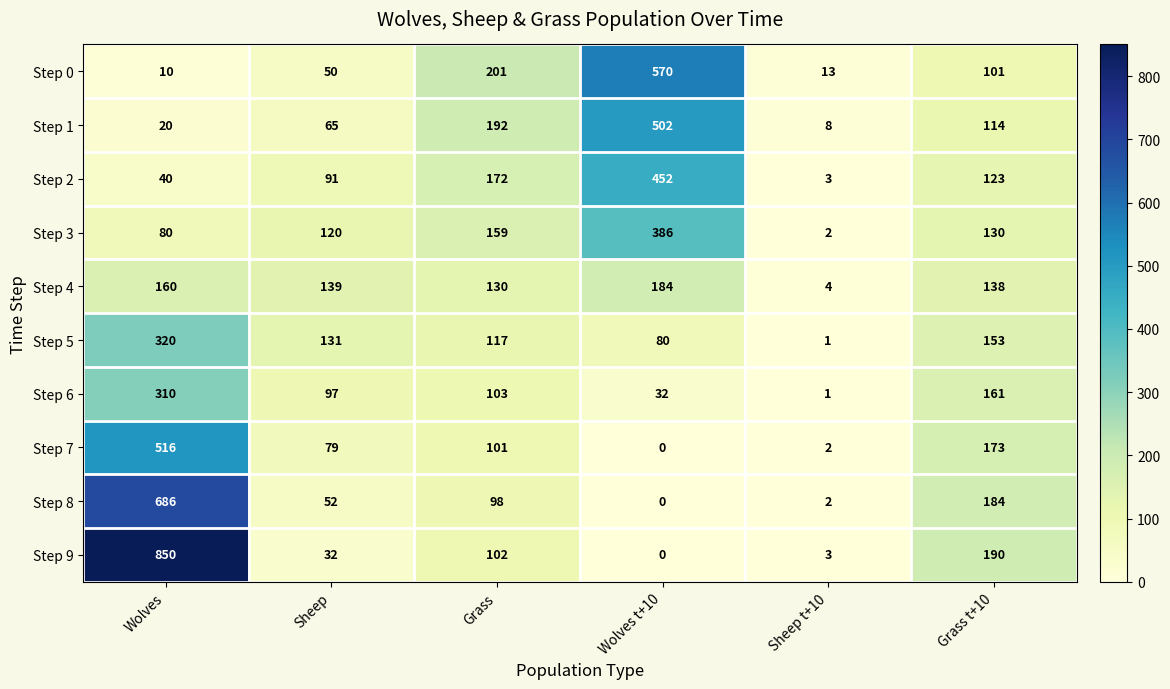

Where is Step 1 nearest to the value 255?

Grass